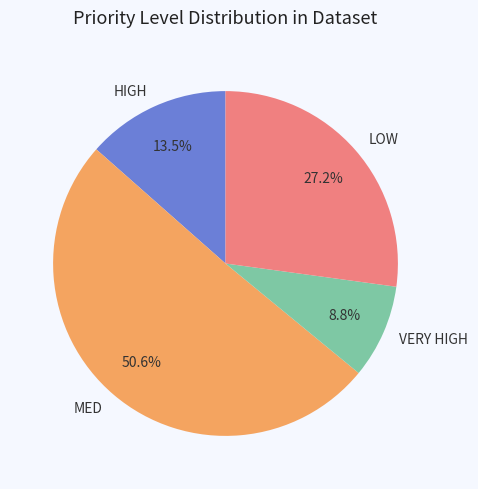

How many segments does this pie chart have?

4